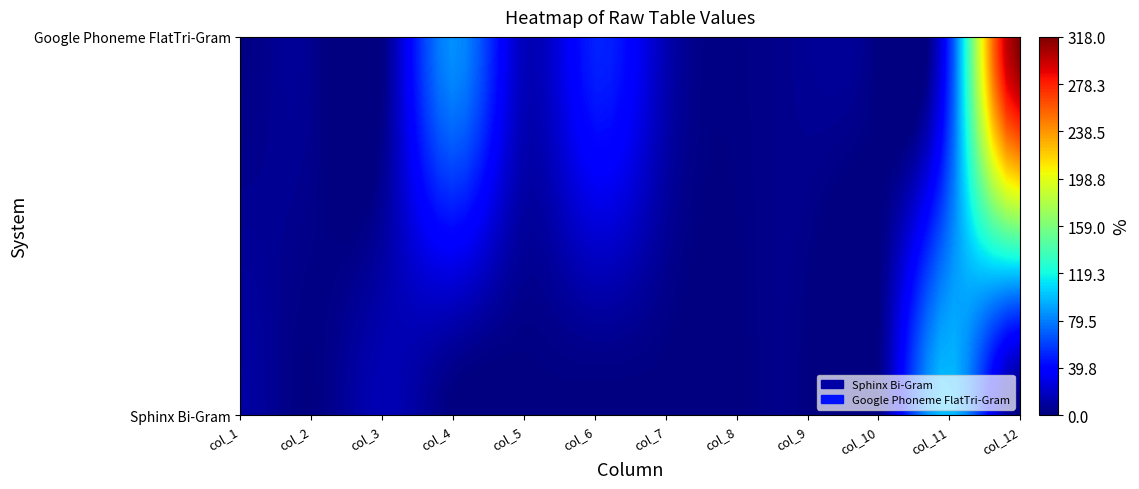

Rank the series by their maximum value, from lowest to highest.

Sphinx Bi-Gram, Google Phoneme FlatTri-Gram